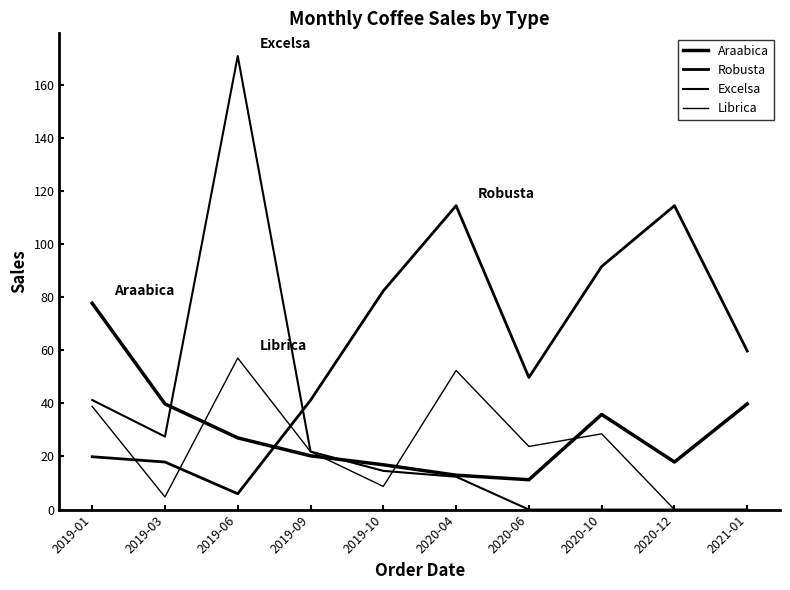

How many times do Robusta and Excelsa cross each other?

1